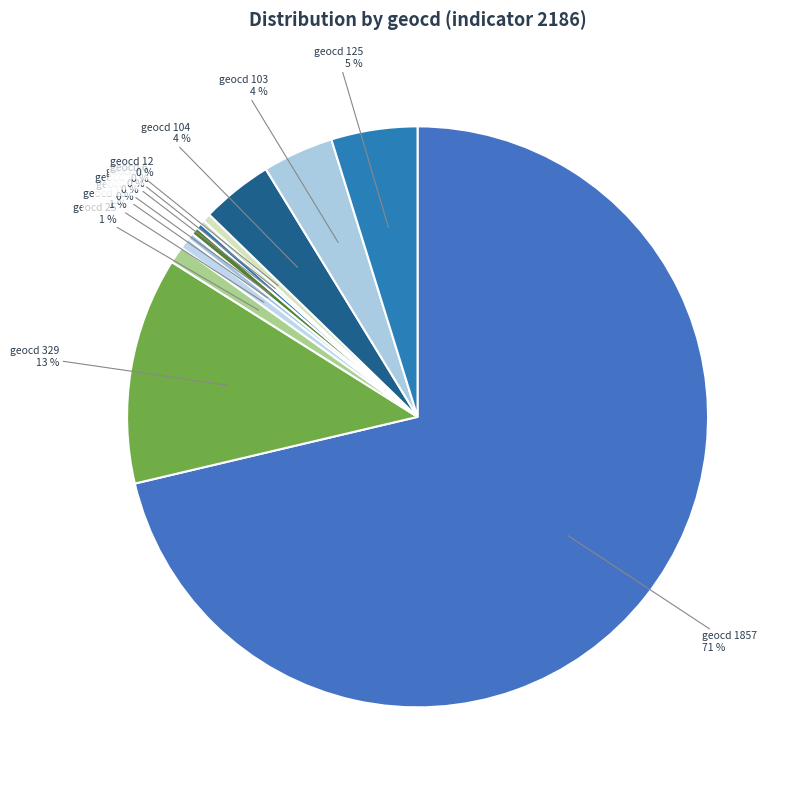

To the nearest percent, what percentage of the pie is geocd 125?

5%